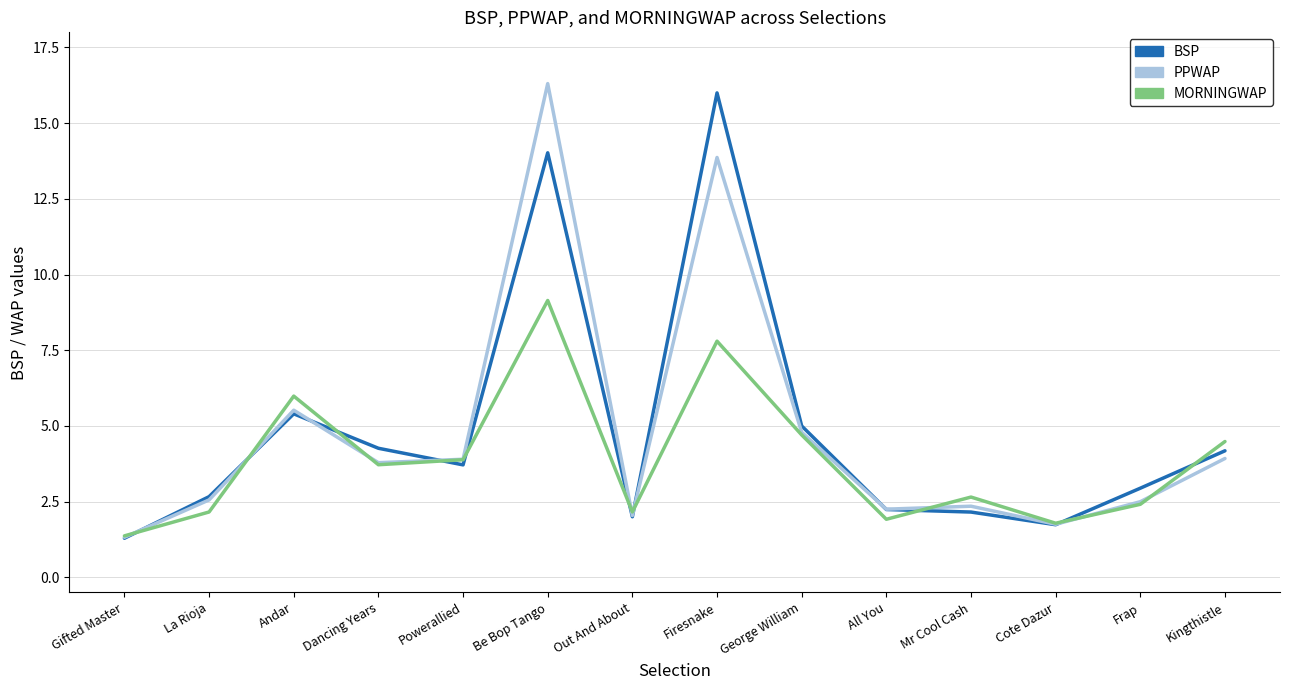

Does the chart display data point markers on the line(s)?

No